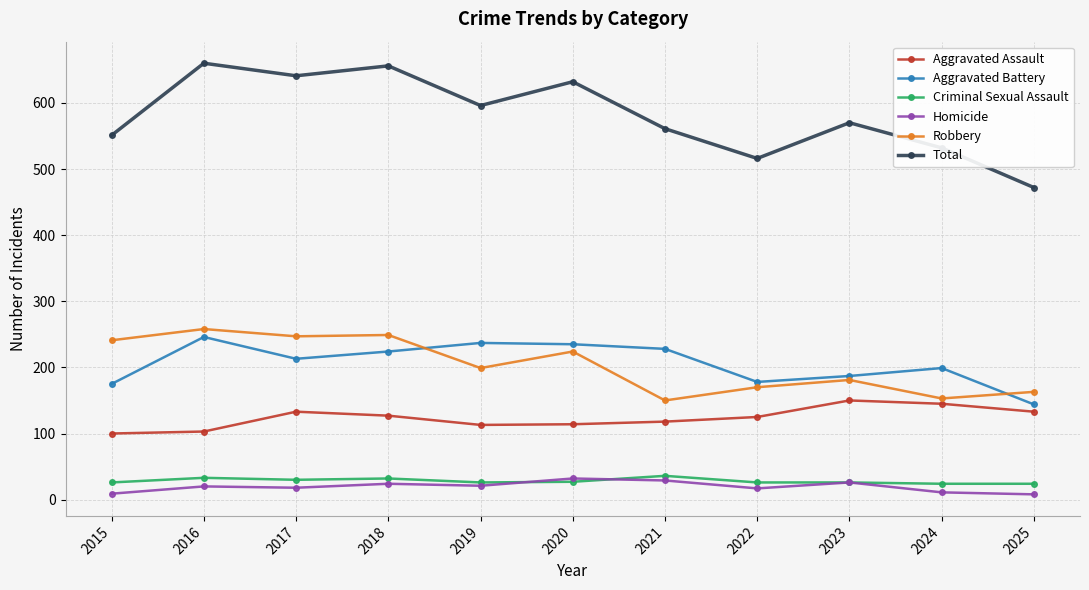

How many interior local valleys does the Total series have?

3